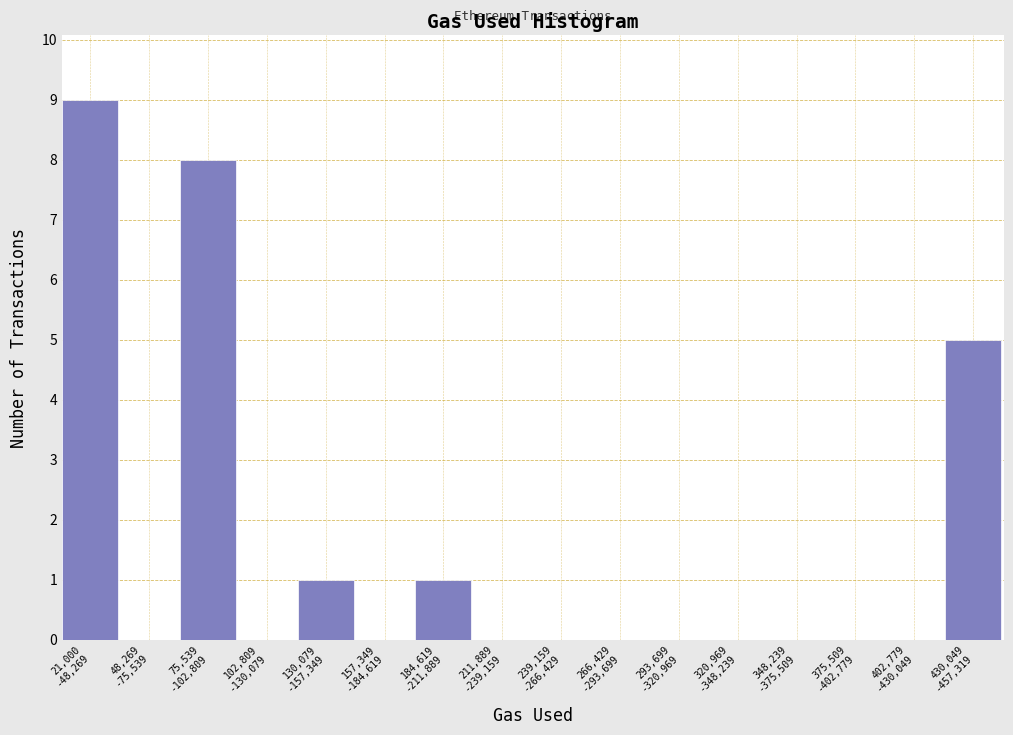

What is the sum of all values?

24